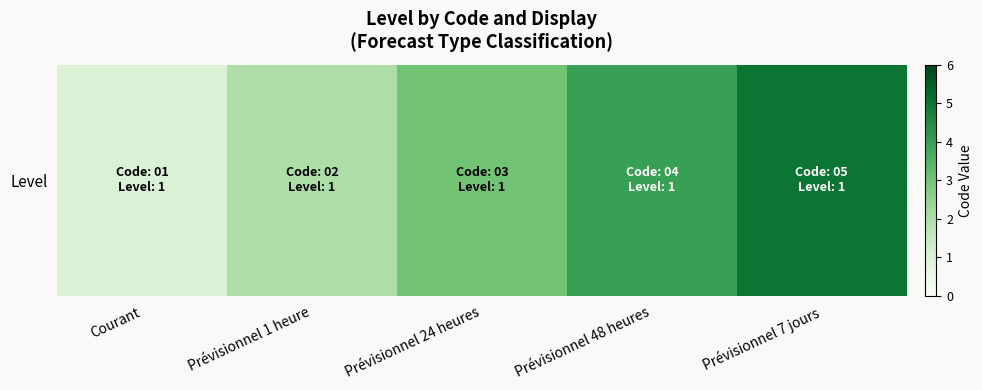

How many values are below 3?

2